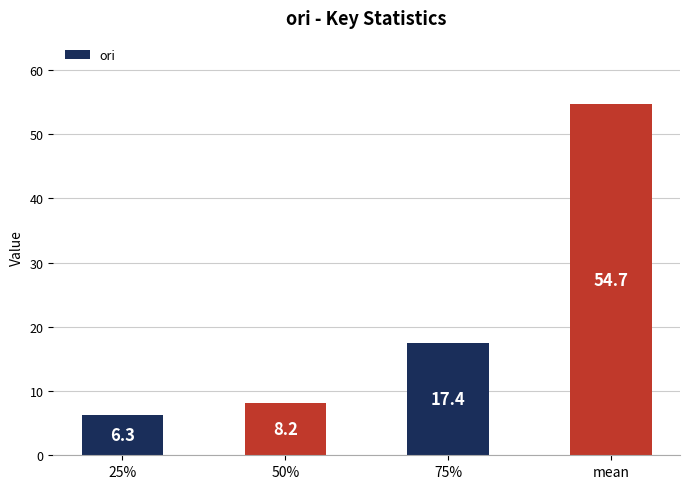

Rank the categories by value from highest to lowest.

mean, 75%, 50%, 25%